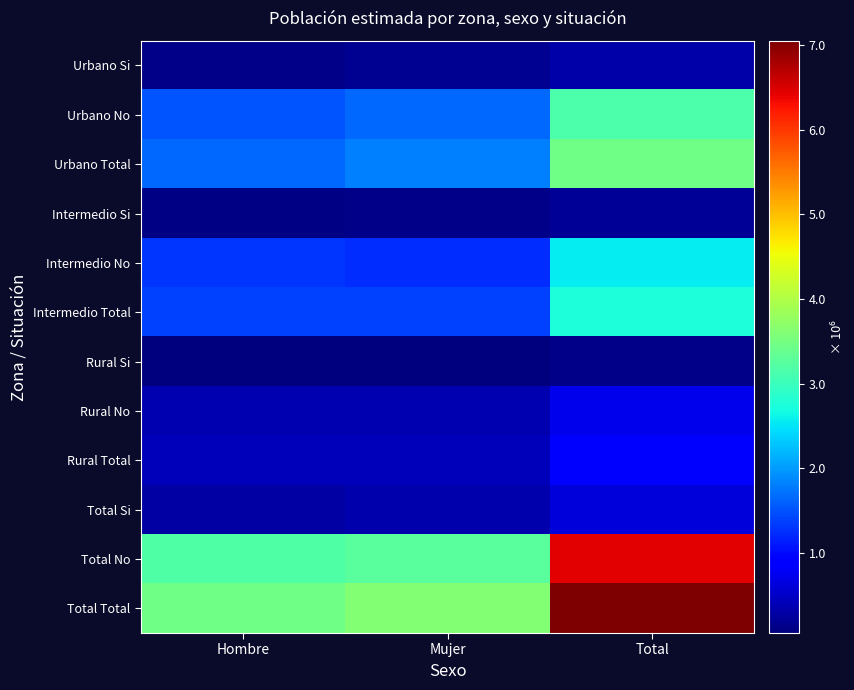

What is the total value across all series at Total?

28215516